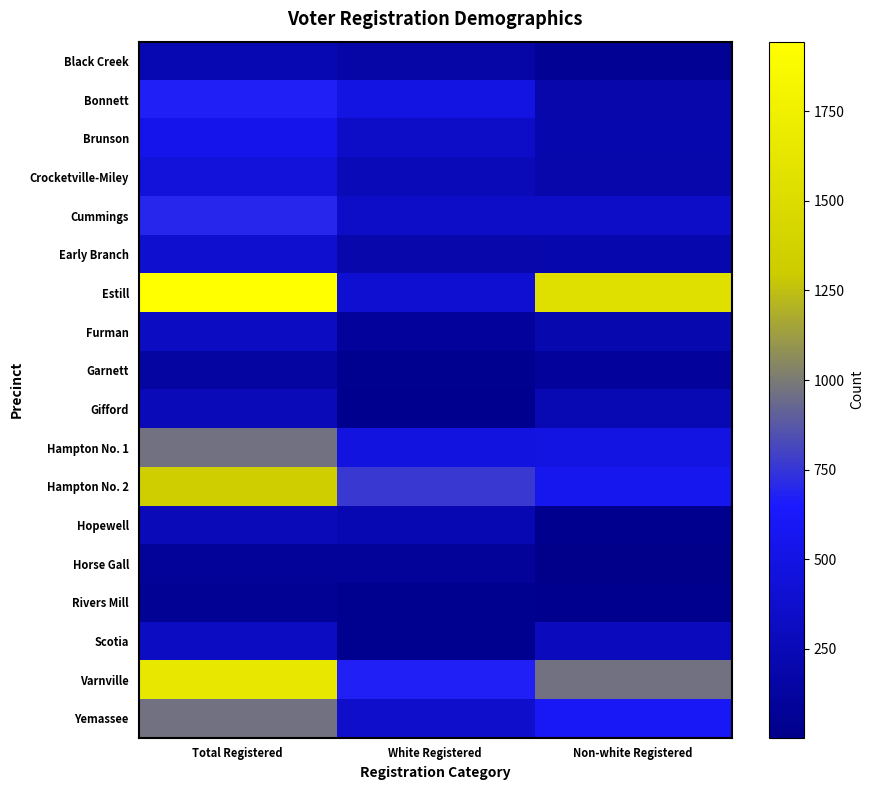

What is the total value across all series at White Registered?

5033